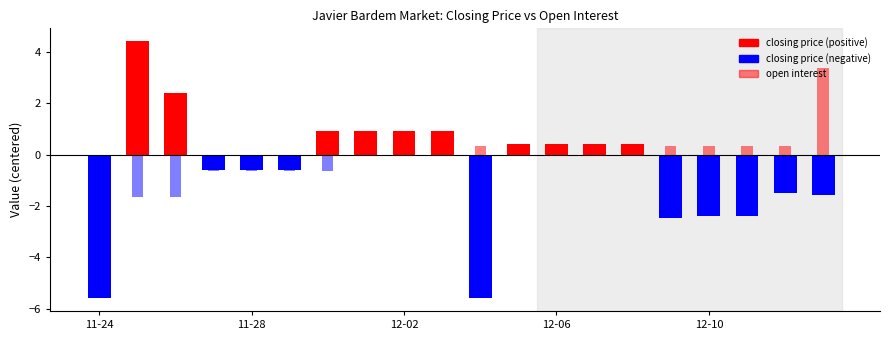

Does the chart contain stacked bars?

No